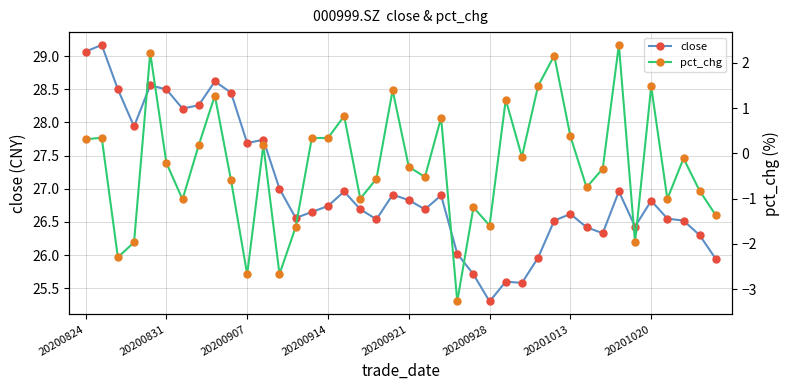

How many interior local peaks does the pct_chg series have?

14